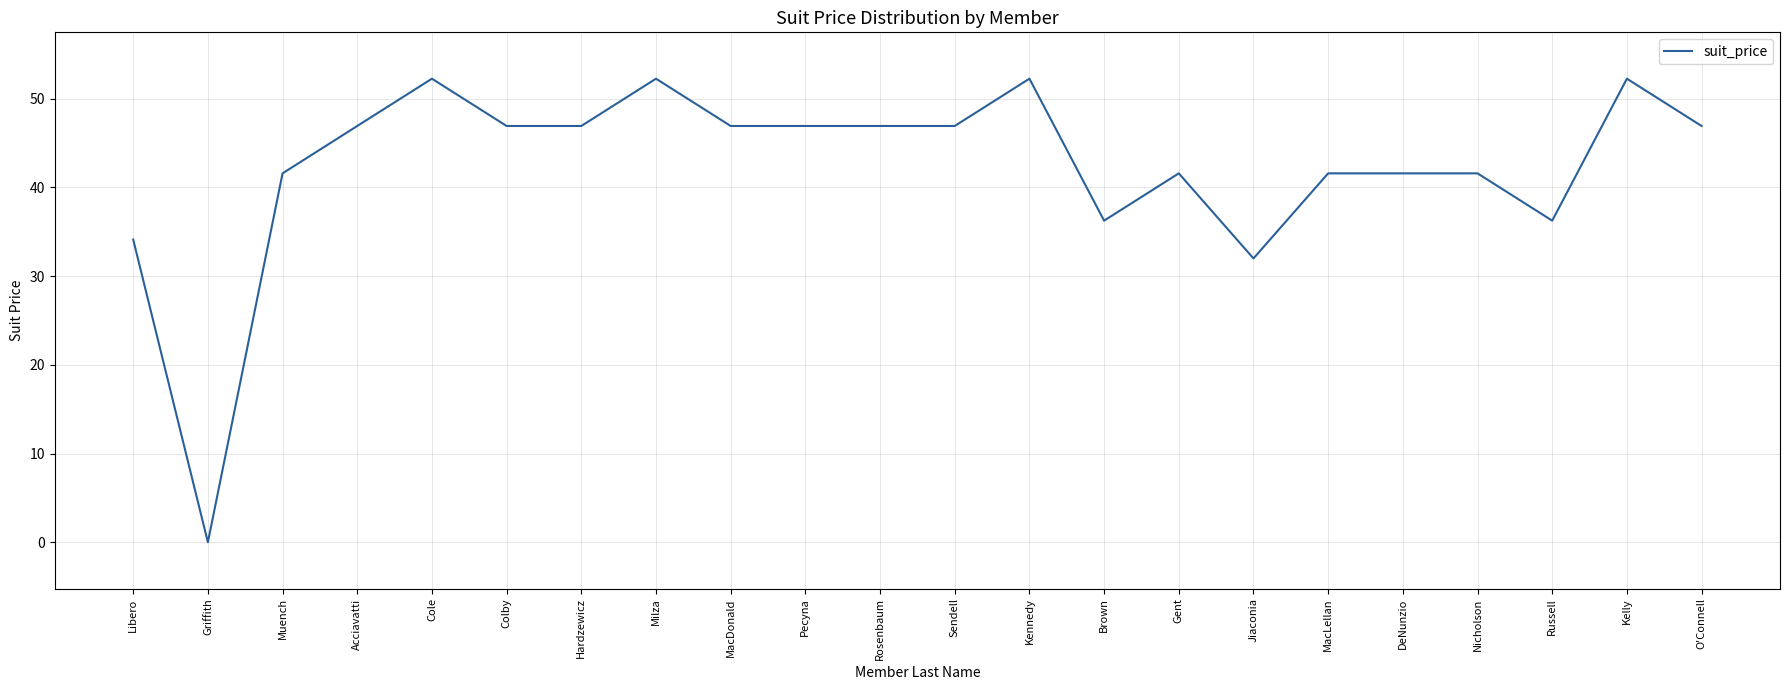

What is the difference between the values at Brown and Muench?

5.3